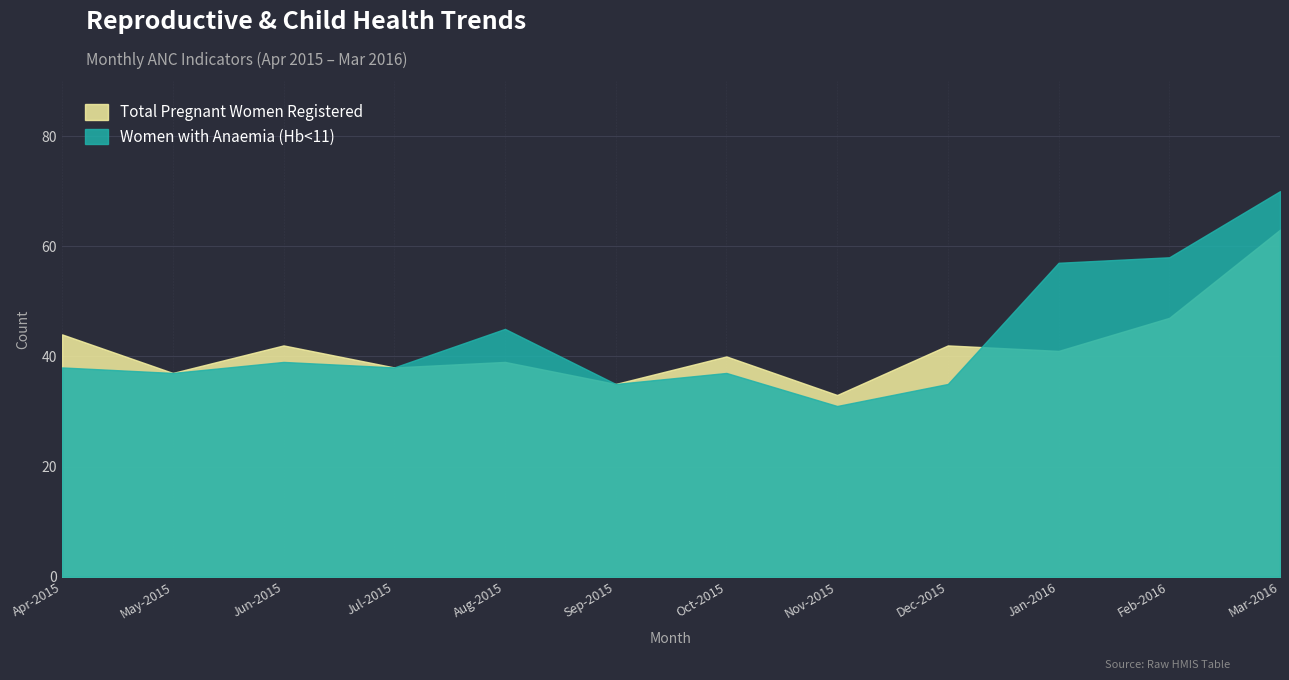

Count the number of categories in the chart.

12